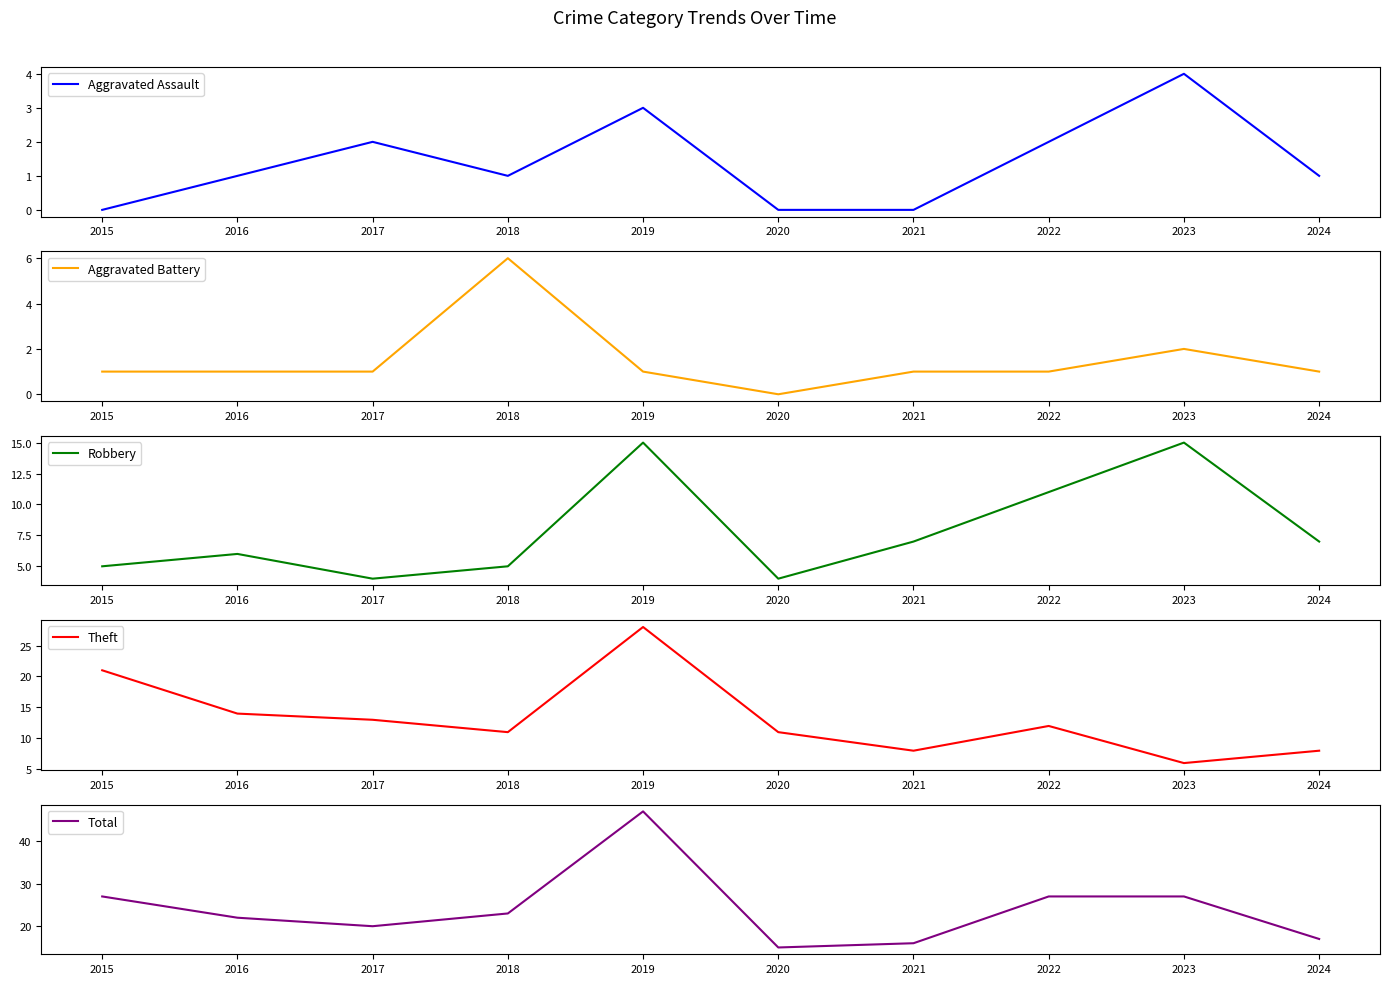

At which label does Aggravated Battery reach its peak?

2018